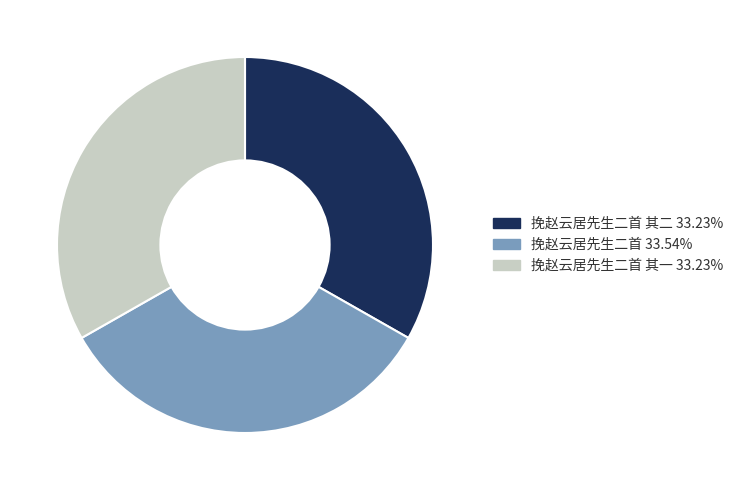

Approximately how many times larger is the value at 挽赵云居先生二首 其二 33.23% compared to 挽赵云居先生二首 33.54%?

1.0